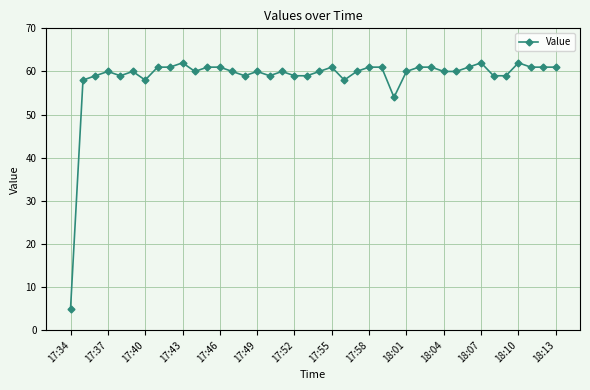

What is the value of the 12th point from the left?

61